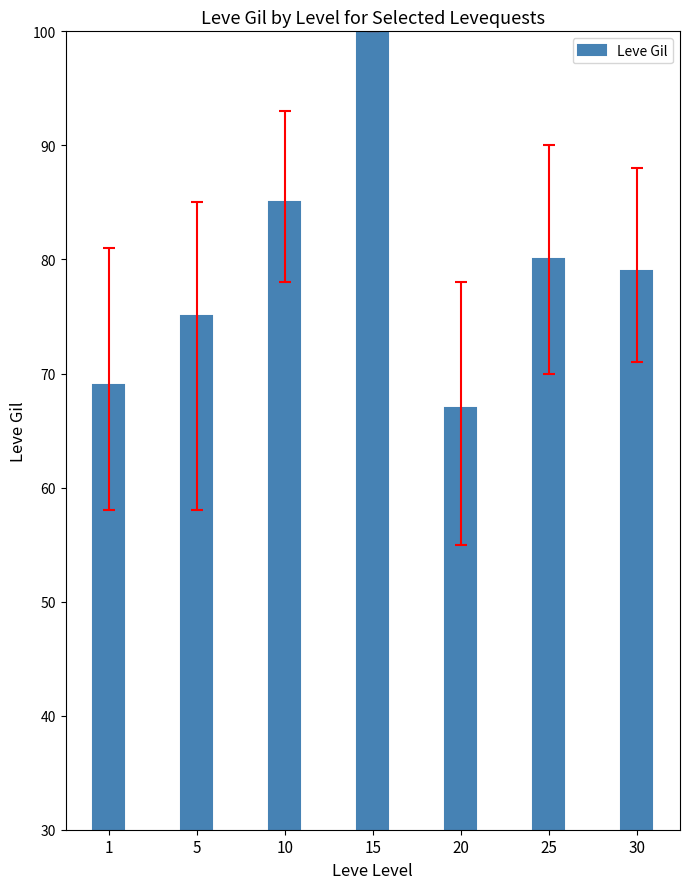

Does the chart contain any negative values?

No